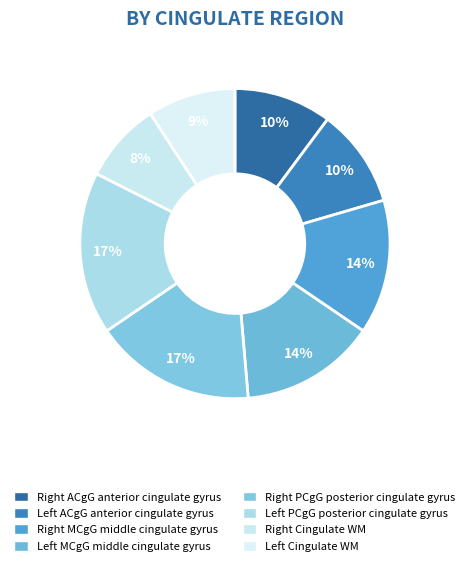

How many segments does this pie chart have?

8